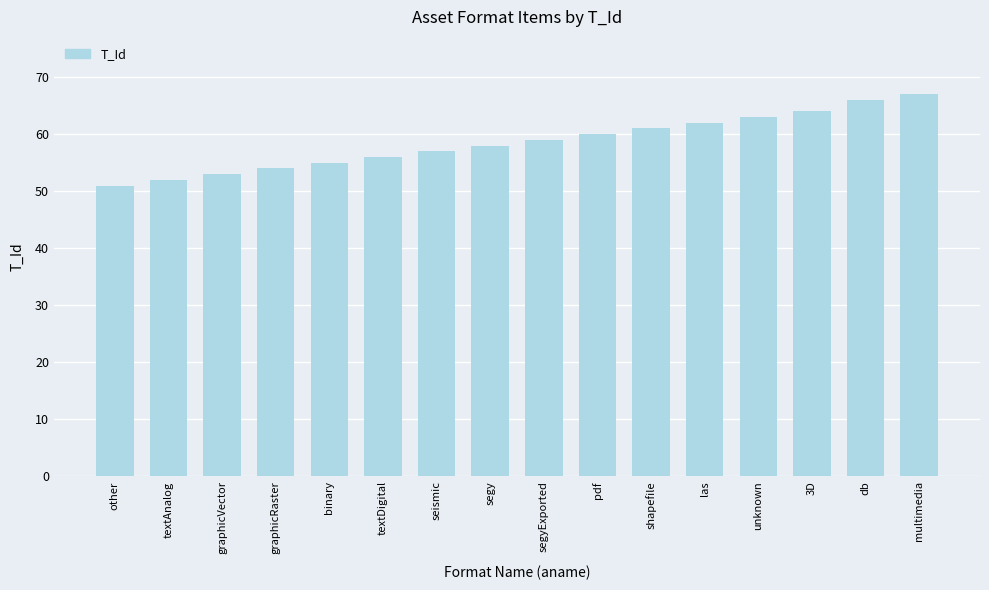

Reading left to right, list all the values displayed in this chart.

other=51	textAnalog=52	graphicVector=53	graphicRaster=54	binary=55	textDigital=56	seismic=57	segy=58	segyExported=59	pdf=60	shapefile=61	las=62	unknown=63	3D=64	db=66	multimedia=67